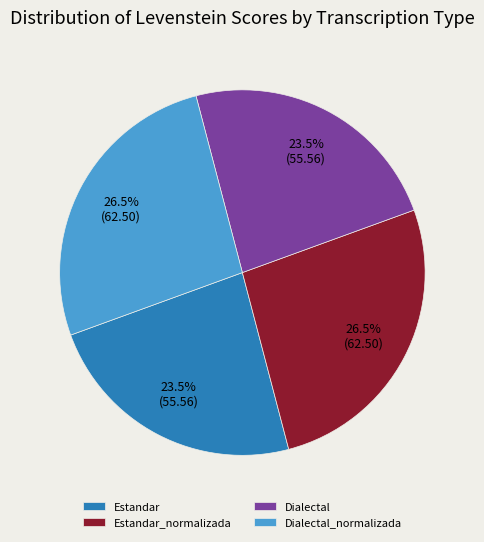

Is there any slice that represents more than half of the pie?

No